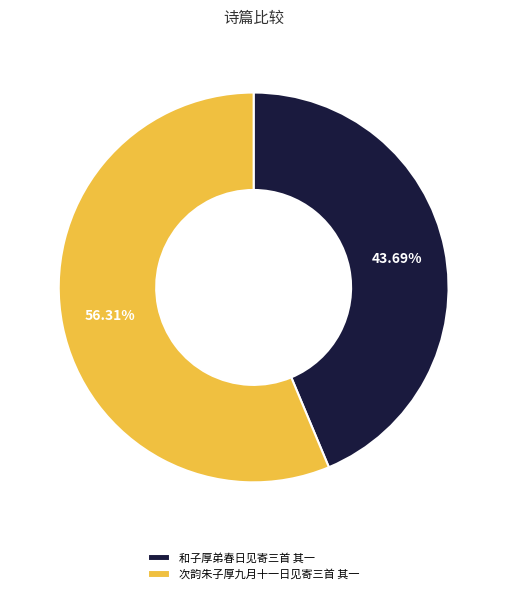

What percentage is the 和子厚弟春日见寄三首 其一 slice, to the nearest percent?

44%